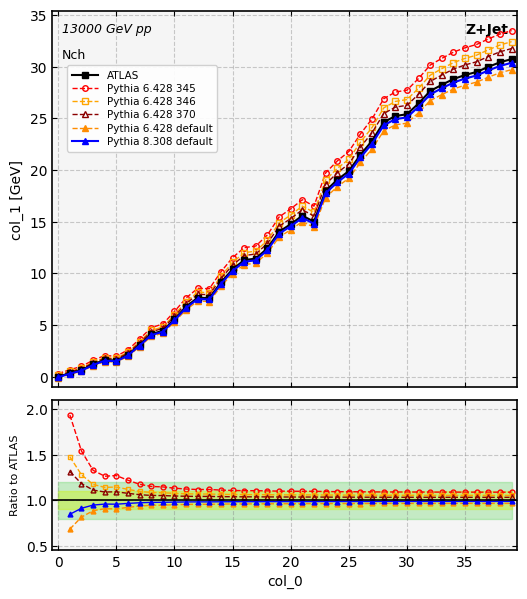

Rank the series at 36 from lowest to highest value.

Pythia 6.428 default, Pythia 8.308 default, ATLAS, Pythia 6.428 370, Pythia 6.428 346, Pythia 6.428 345